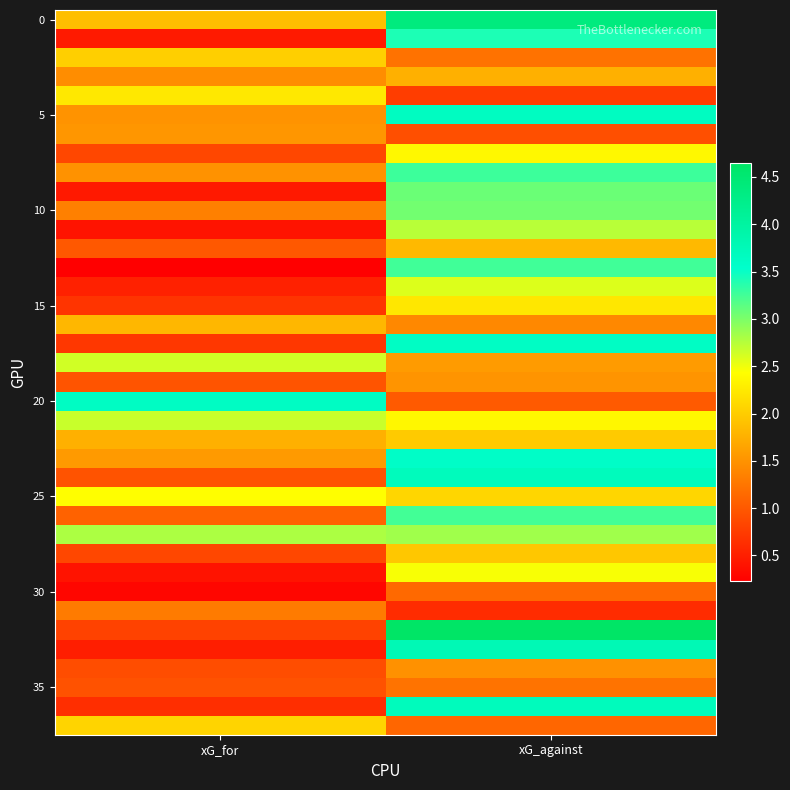

At how many categories does at least one series exceed 1?

2